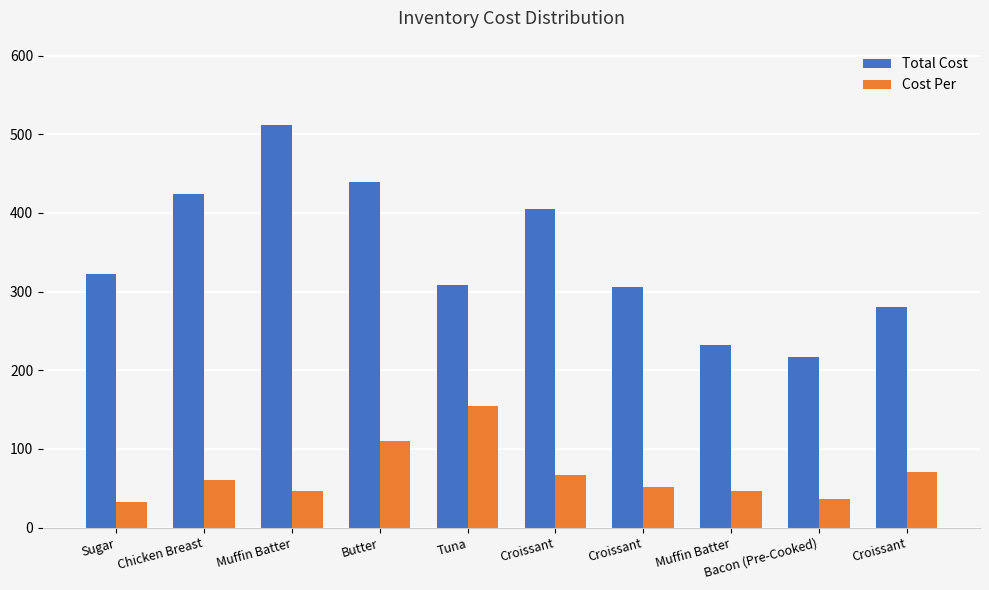

What is the difference between the highest and lowest values at Croissant?

337.1